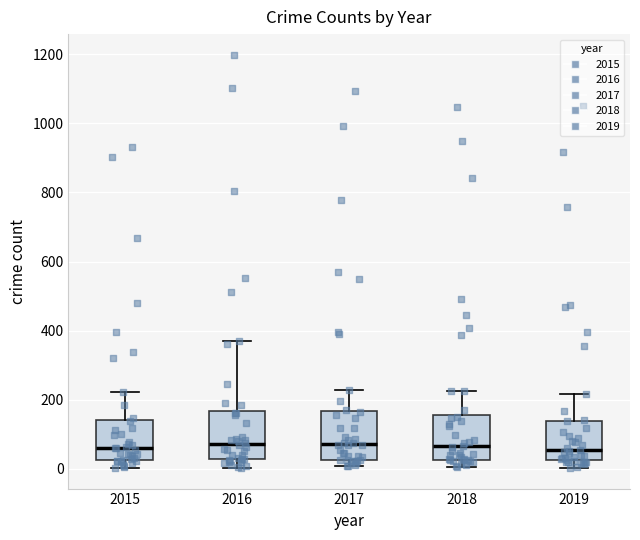

Reading left to right, transcribe this box plot: for each box, give where its median line is, the range the box spans, and where its two whiskers end, as read against the y-axis. The values are not printed on the chart, so give them approximately, as read against the axis.

2015: median 60, box 20 to 140, whiskers 0 to 220
2016: median 80, box 20 to 160, whiskers 0 to 380
2017: median 80, box 20 to 160, whiskers 0 to 220
2018: median 60, box 20 to 160, whiskers 0 to 220
2019: median 60, box 20 to 140, whiskers 0 to 220